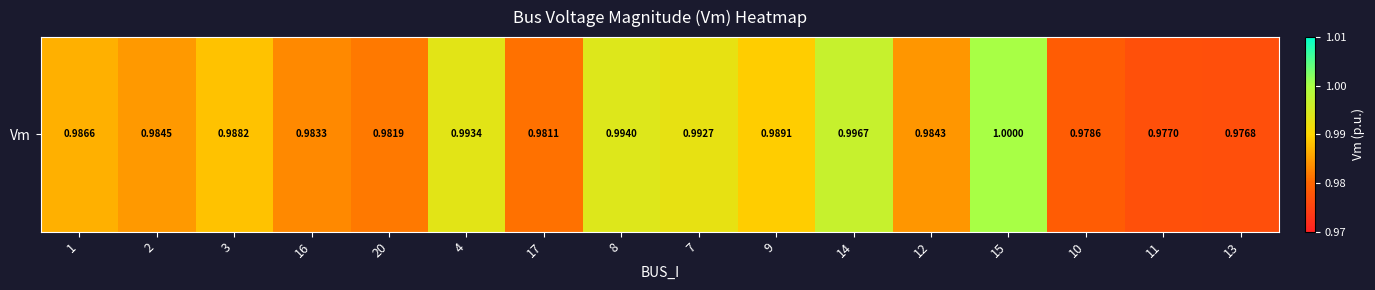

Reading left to right, what are all the values shown in this chart?

1=1.0	2=1.0	3=1.0	16=1.0	20=1.0	4=1.0	17=1.0	8=1.0	7=1.0	9=1.0	14=1.0	12=1.0	15=1.0	10=1.0	11=1.0	13=1.0